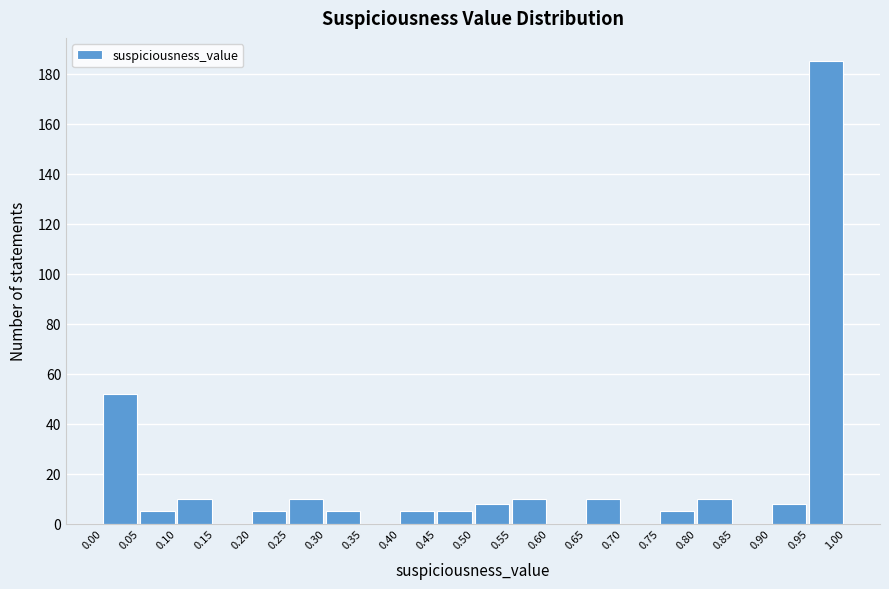

Reading left to right, list every bar in this chart as the range it spans on the x-axis followed by its height. The values are not printed on the chart, so give them approximately, as read against the axis.

0.00 to 0.05: 52
0.05 to 0.10: 6
0.10 to 0.15: 10
0.15 to 0.20: 0
0.20 to 0.25: 6
0.25 to 0.30: 10
0.30 to 0.35: 6
0.35 to 0.40: 0
0.40 to 0.45: 6
0.45 to 0.50: 6
0.50 to 0.55: 8
0.55 to 0.60: 10
0.60 to 0.65: 0
0.65 to 0.70: 10
0.70 to 0.75: 0
0.75 to 0.80: 6
0.80 to 0.85: 10
0.85 to 0.90: 0
0.90 to 0.95: 8
0.95 to 1.00: 186